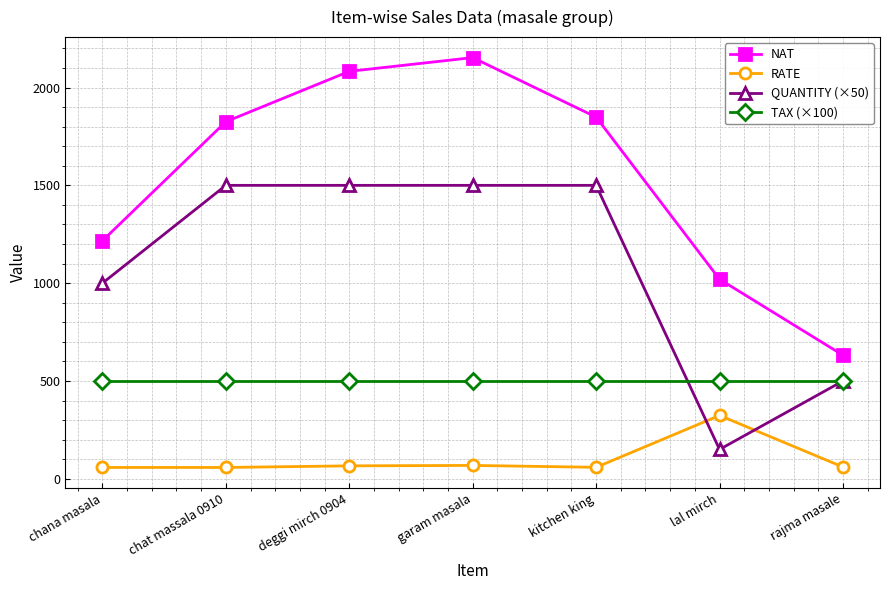

Is this an area chart (filled region under the line)?

No